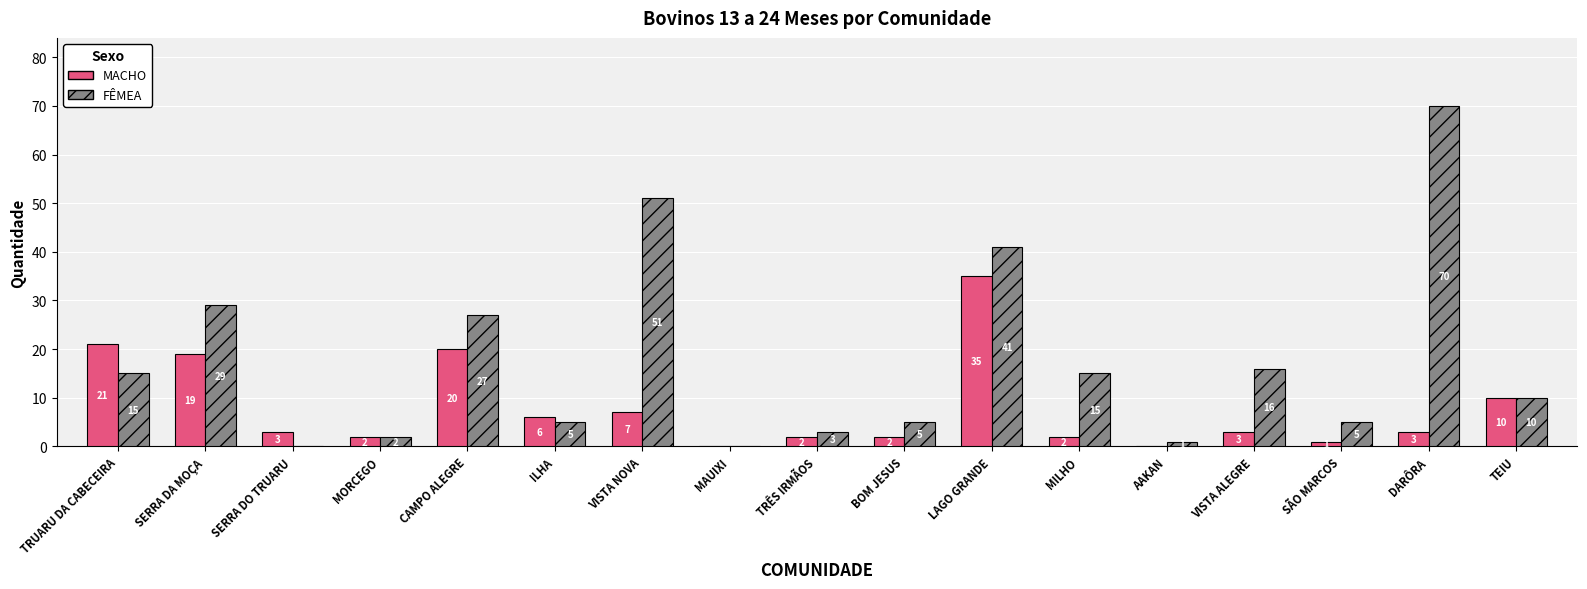

What is the total value across all series at BOM JESUS?

7